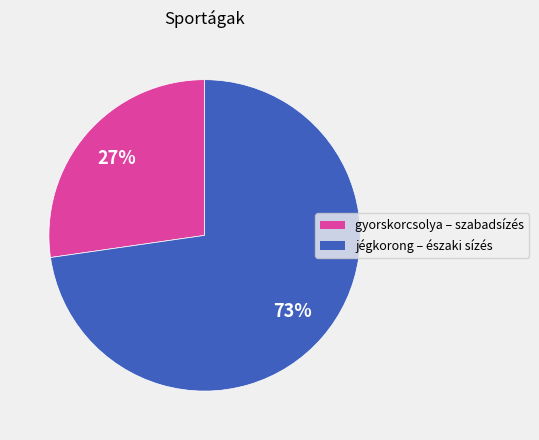

Is there any slice that represents more than half of the pie?

Yes